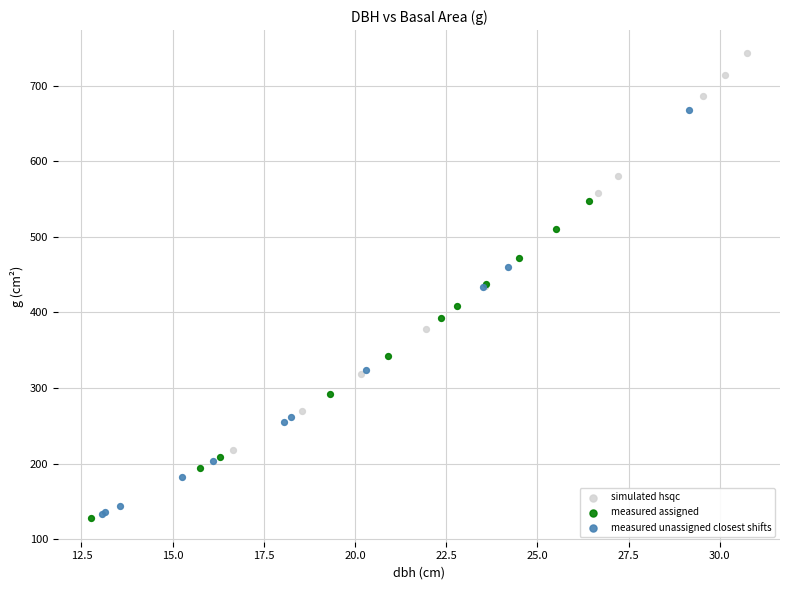

Which series reaches the minimum Y coordinate?

measured assigned